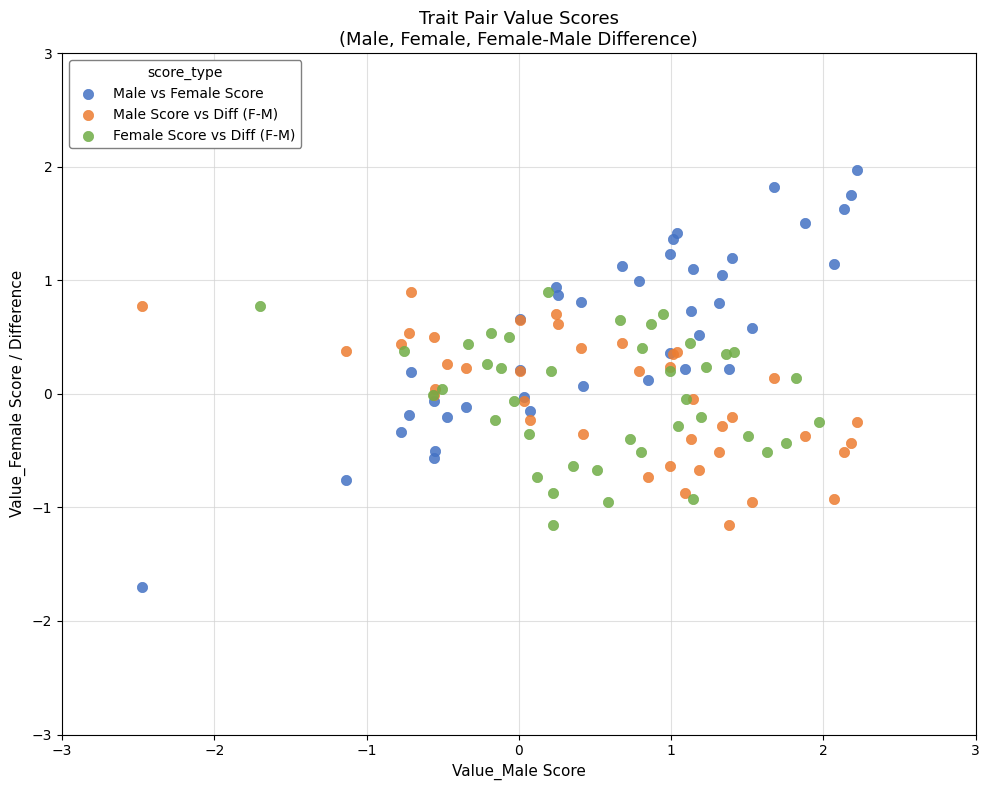

Which series reaches the minimum Y coordinate?

Male vs Female Score